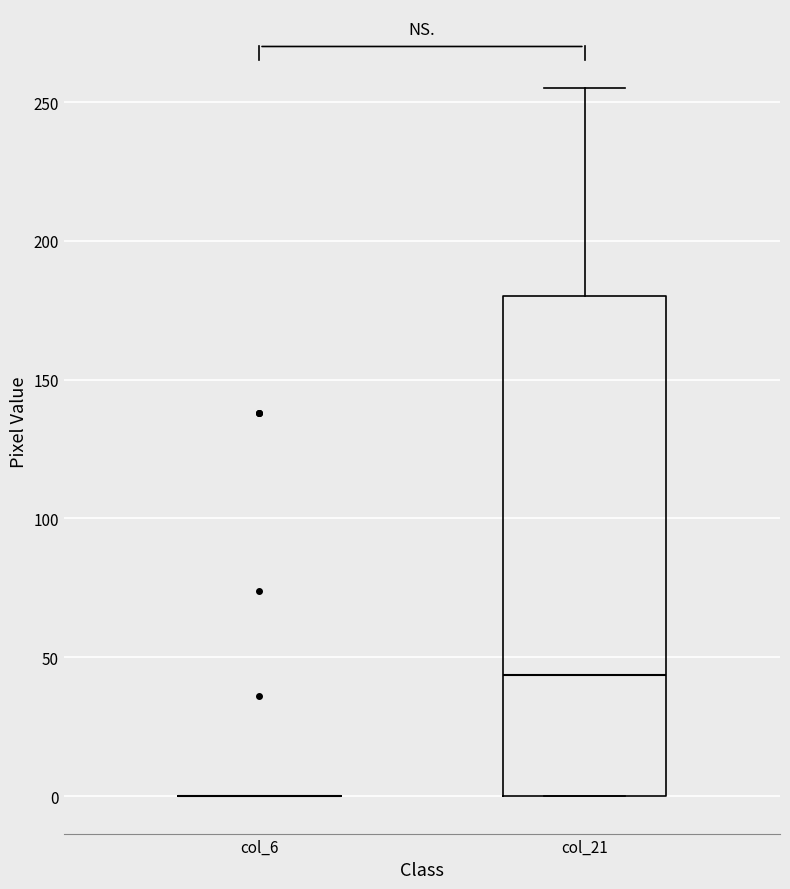

Reading left to right, transcribe this box plot: for each box, give where its median line is, the range the box spans, and where its two whiskers end, as read against the y-axis. The values are not printed on the chart, so give them approximately, as read against the axis.

col_6: box collapsed to a line at 0, whiskers 0 to 0
col_21: median 45, box 0 to 180, whiskers 0 to 255